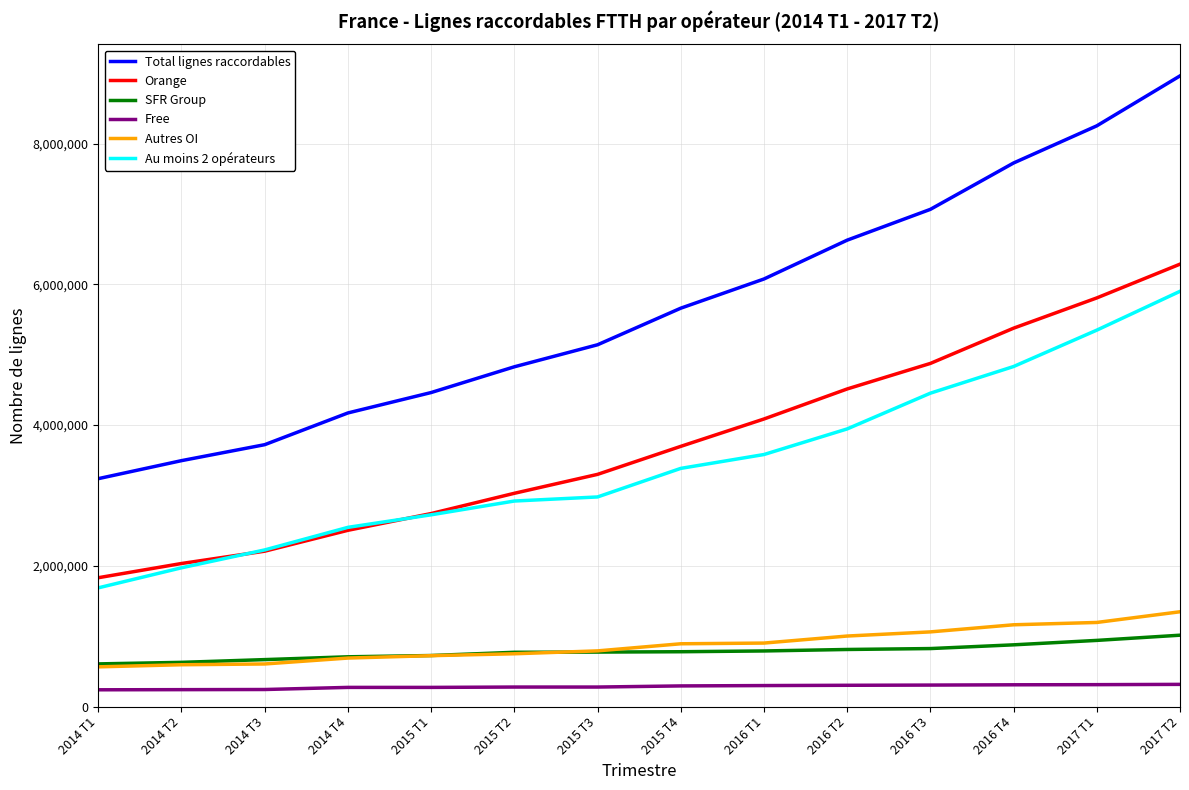

What value does the Orange series have at 2014 T3, to the nearest 10?

2208000